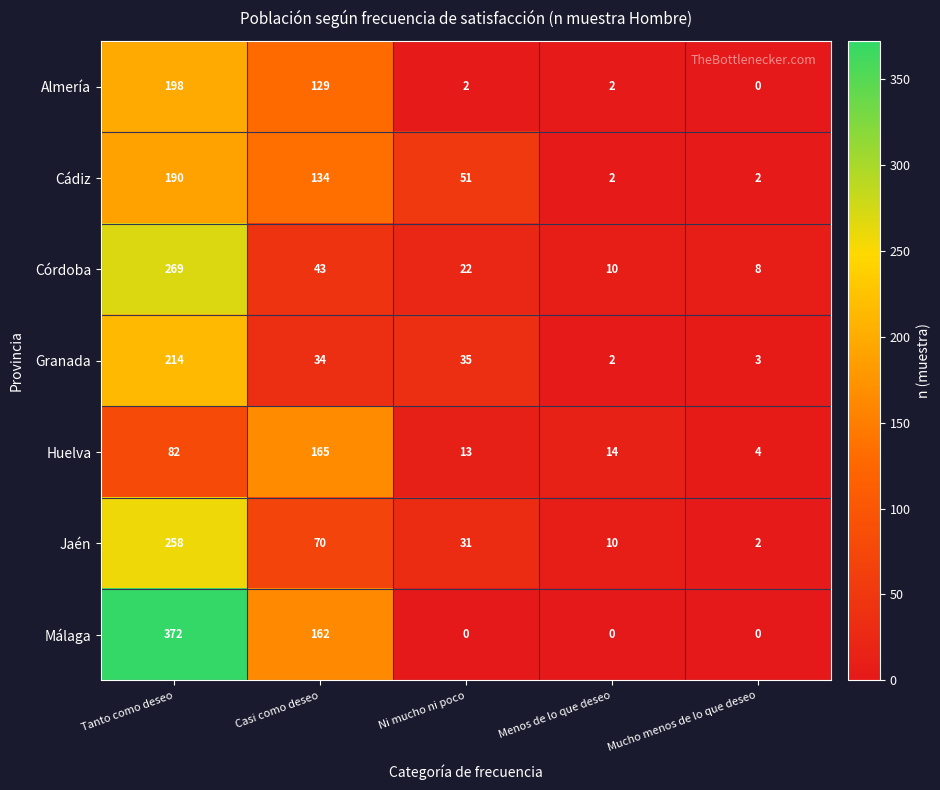

Where is Córdoba nearest to the value 138?

Casi como deseo